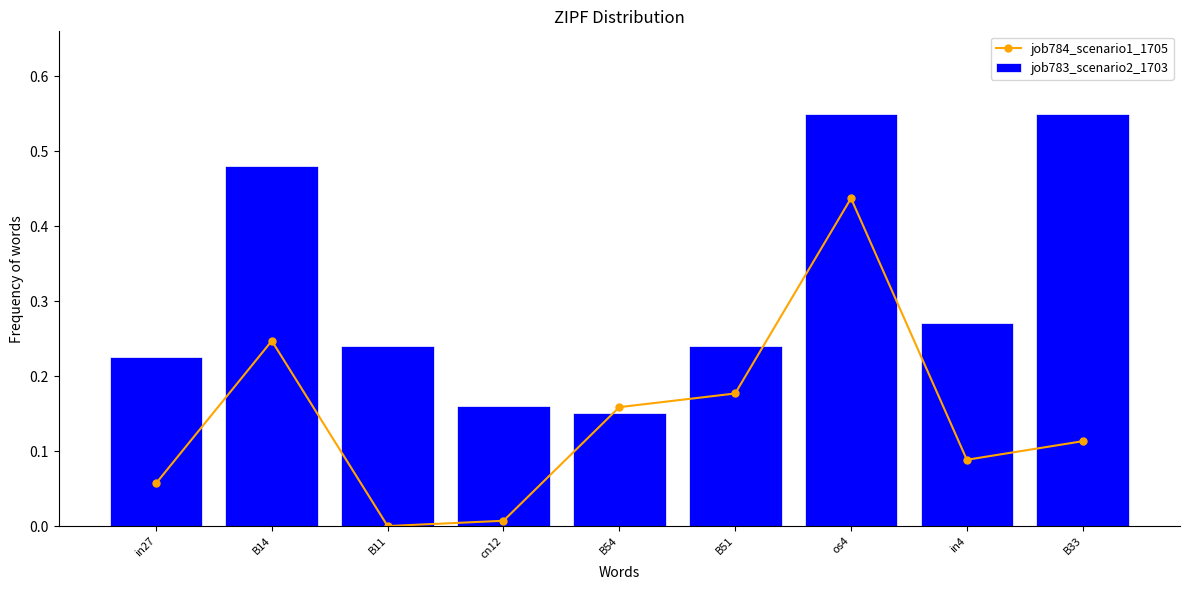

True or false: job784_scenario1_1705 has more than 1 interior local peaks.

True